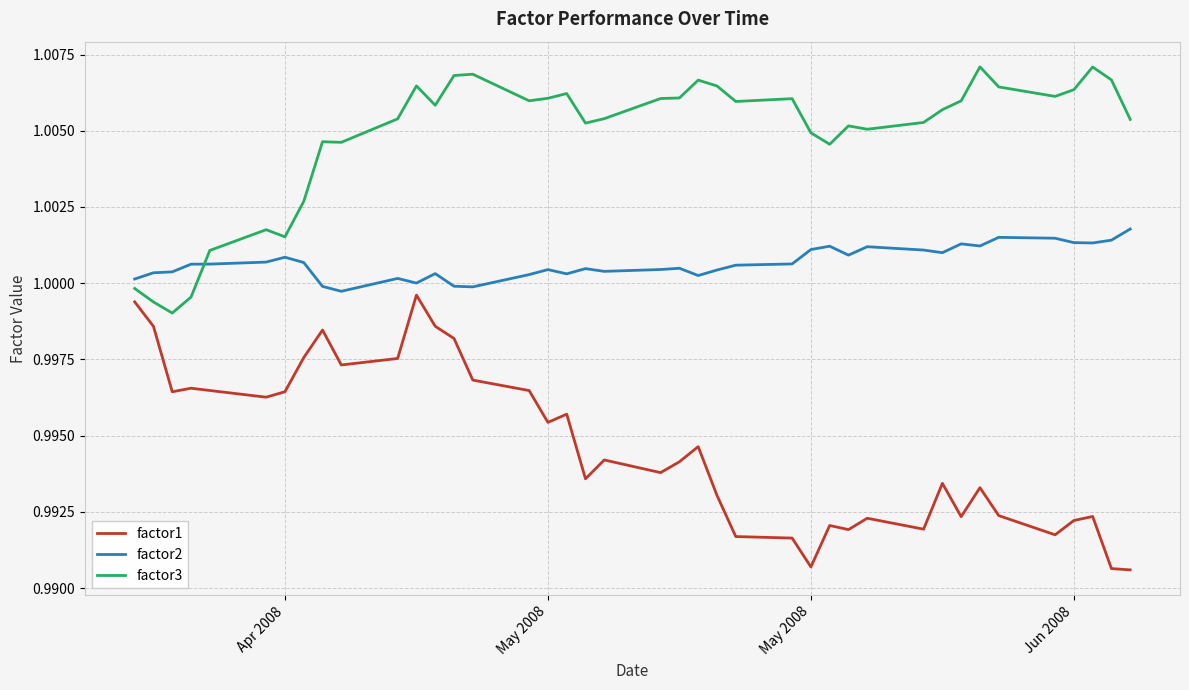

List the series in order of their overall mean, lowest first.

factor1, factor2, factor3